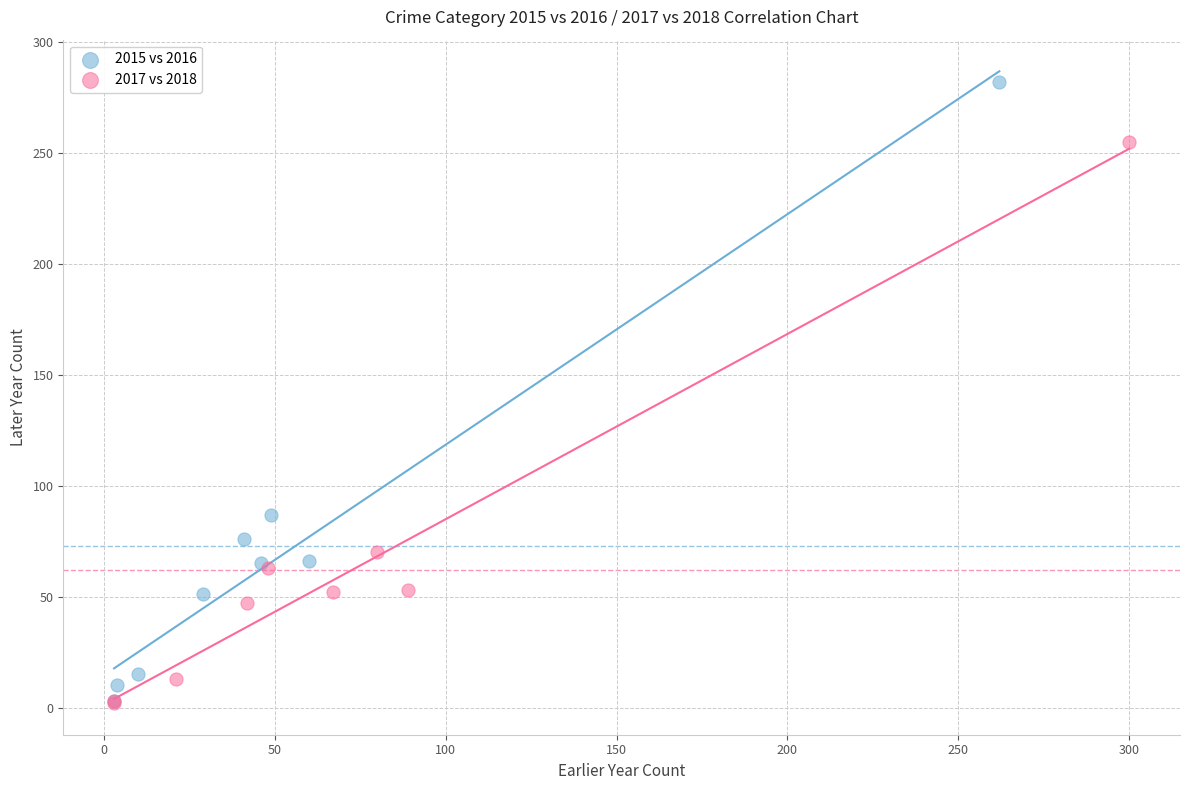

Which series contains the highest Y value?

2015 vs 2016